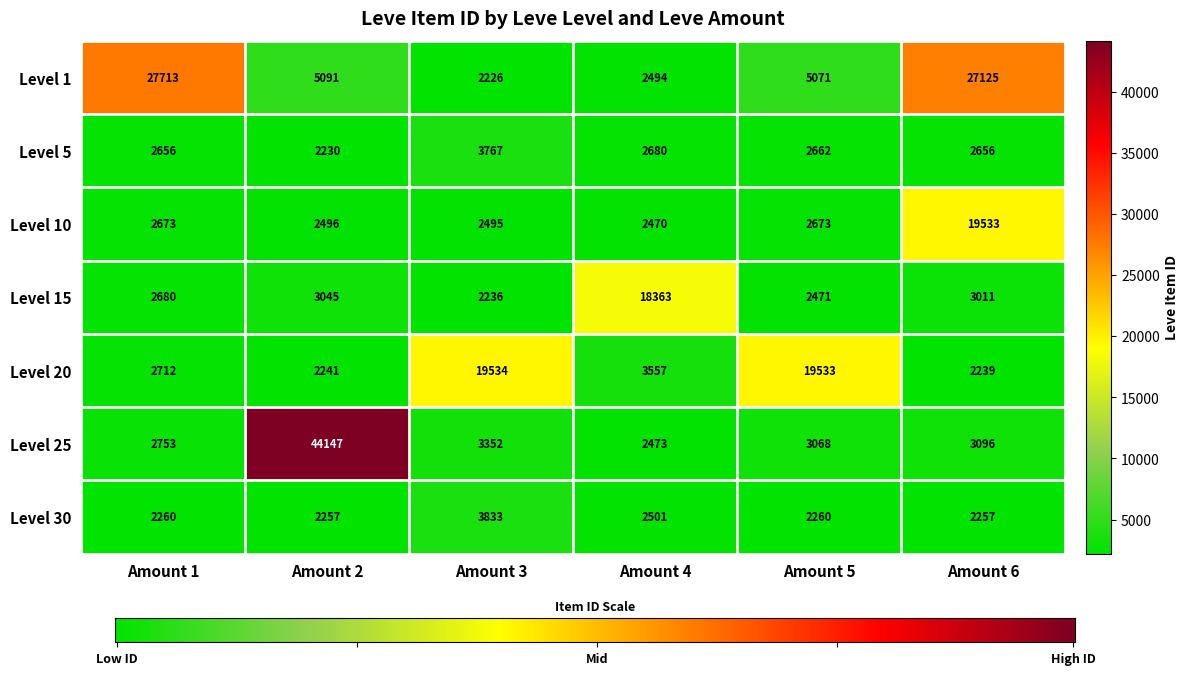

What value does the Level 25 series have at Amount 4, to the nearest 10?

2470